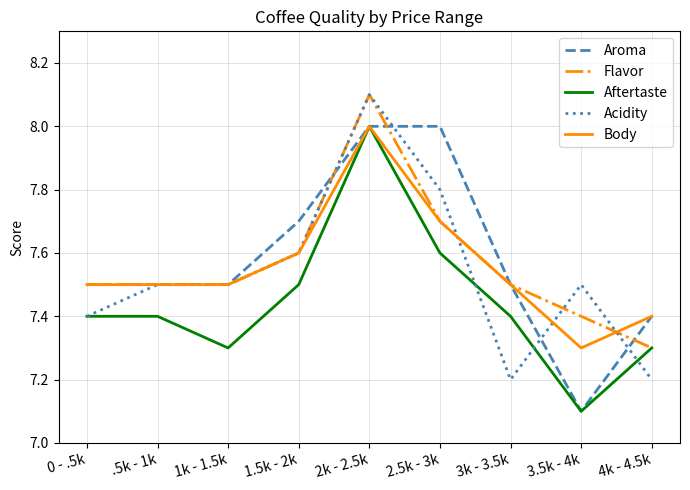

Where is Flavor nearest to the value 7?

4k - 4.5k